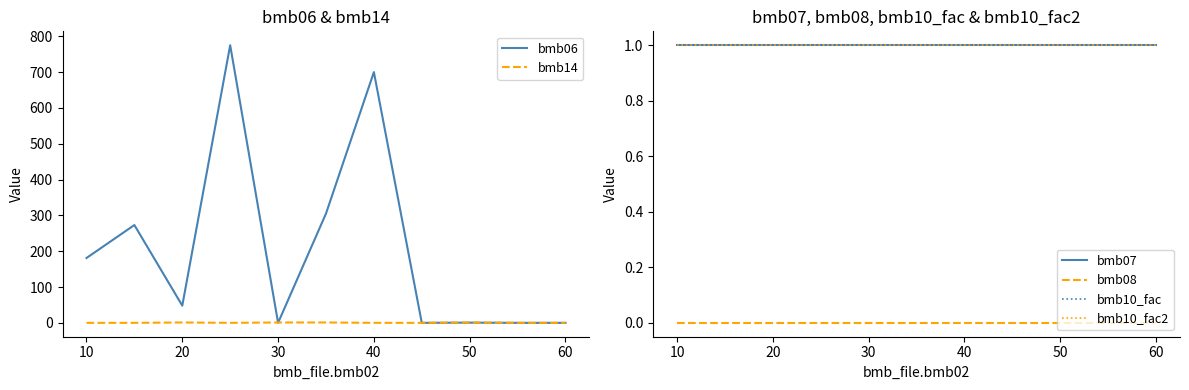

What is the value of the bmb10_fac point at the 8th from the left?

1.0